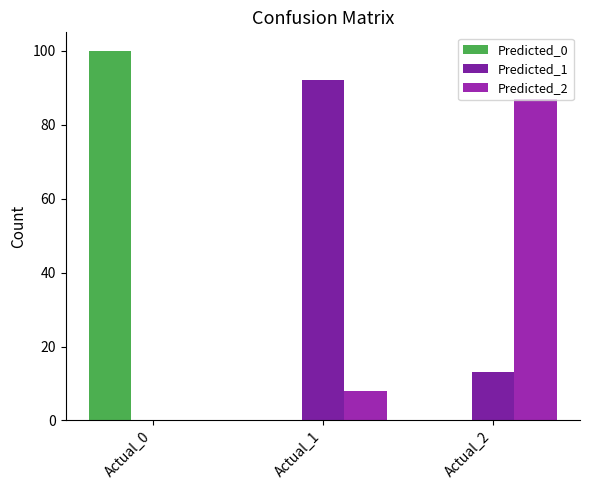

Reading left to right, extract all data points from this chart.

Predicted_0: 100	0	0
Predicted_1: 0	92	13
Predicted_2: 0	8	87